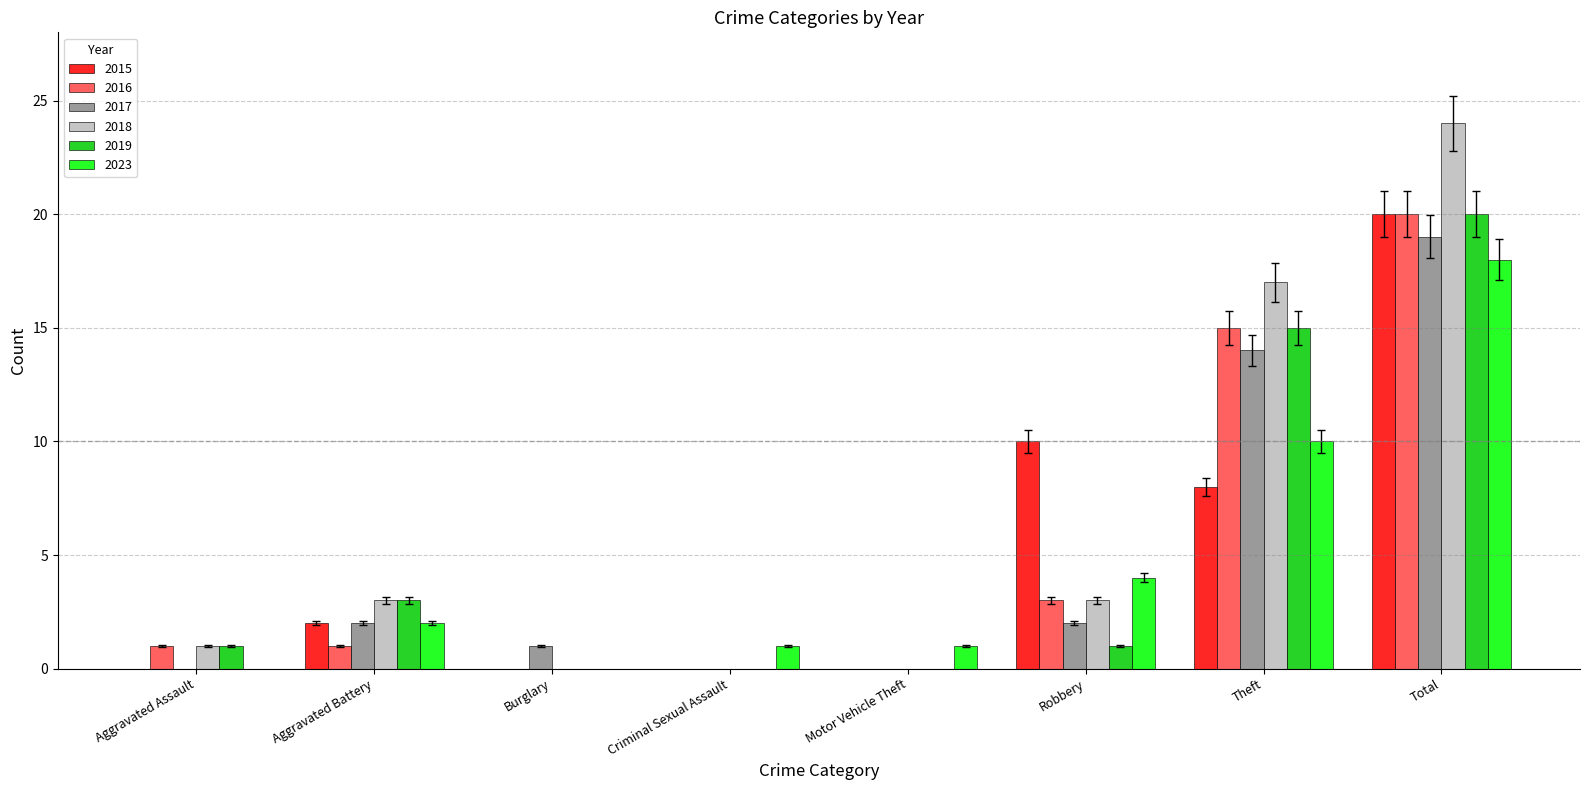

How many series are shown in this chart?

6